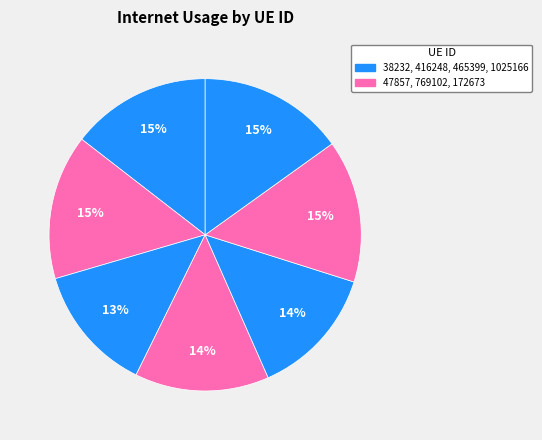

To the nearest percent, what is the difference between the largest and smallest slice percentages?

2%